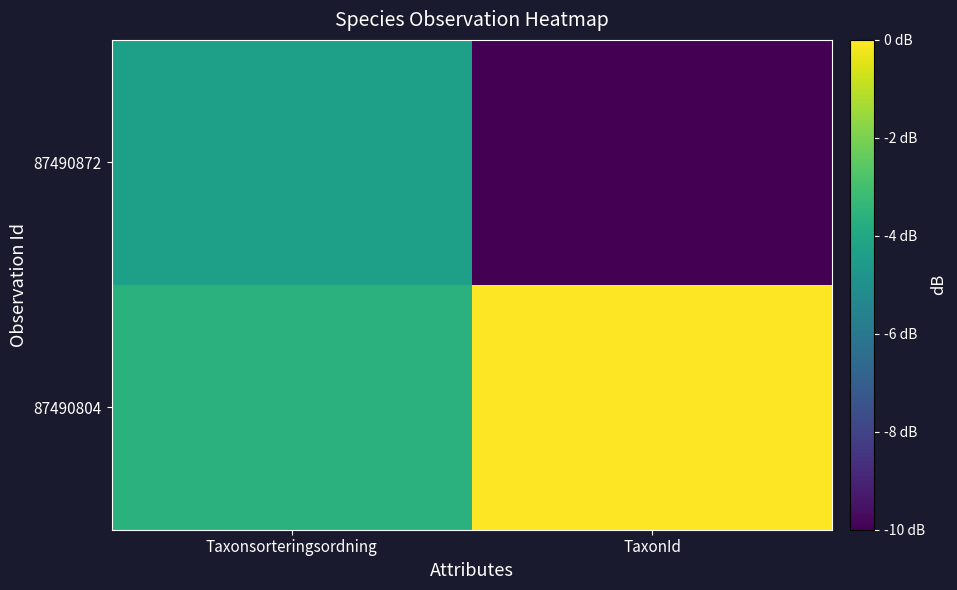

Rank the series at Taxonsorteringsordning from highest to lowest value.

87490804, 87490872